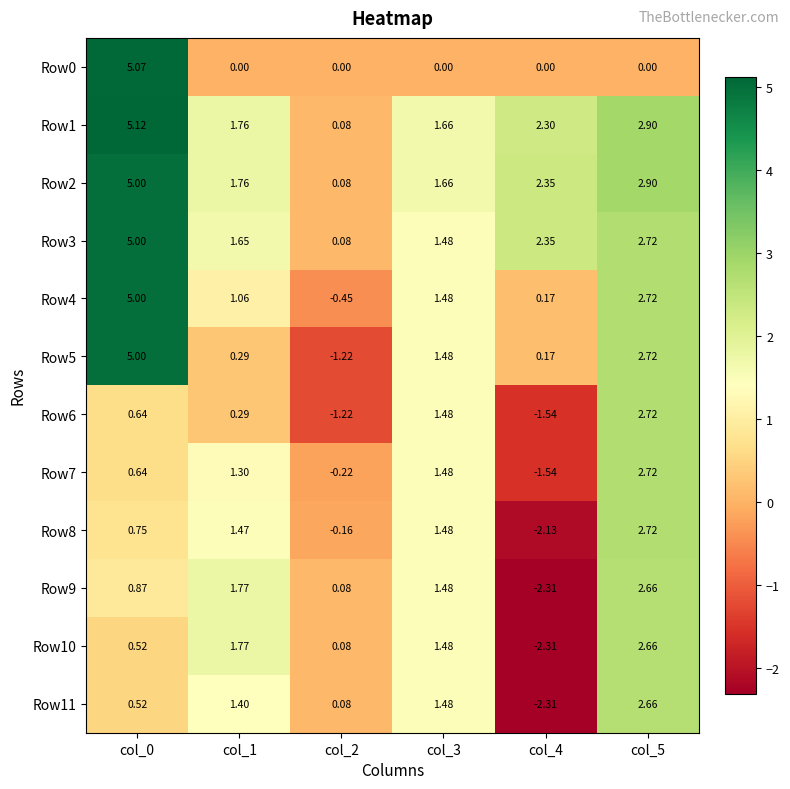

Count the number of categories in the chart.

6